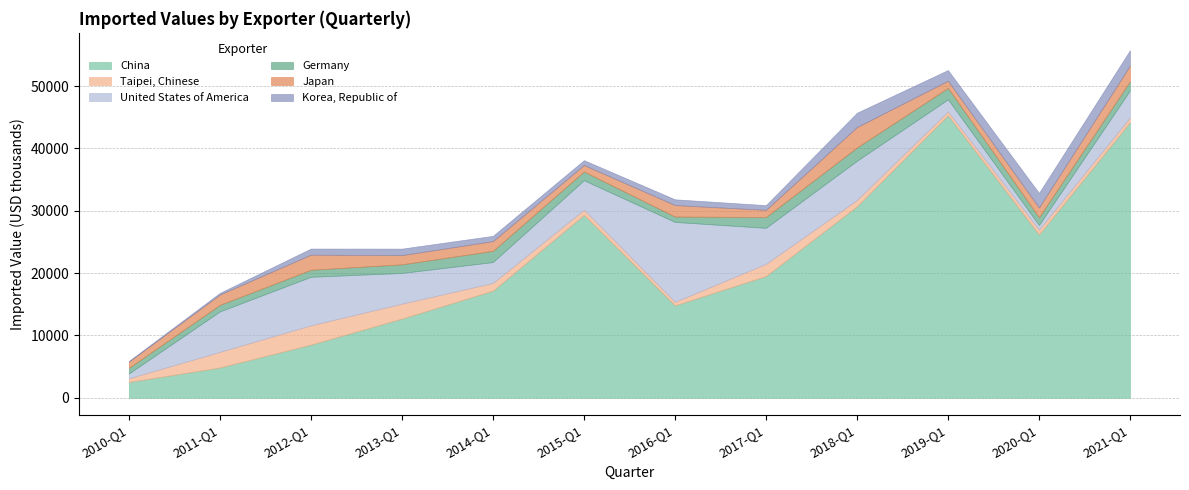

True or false: Germany and China cross at least once.

False